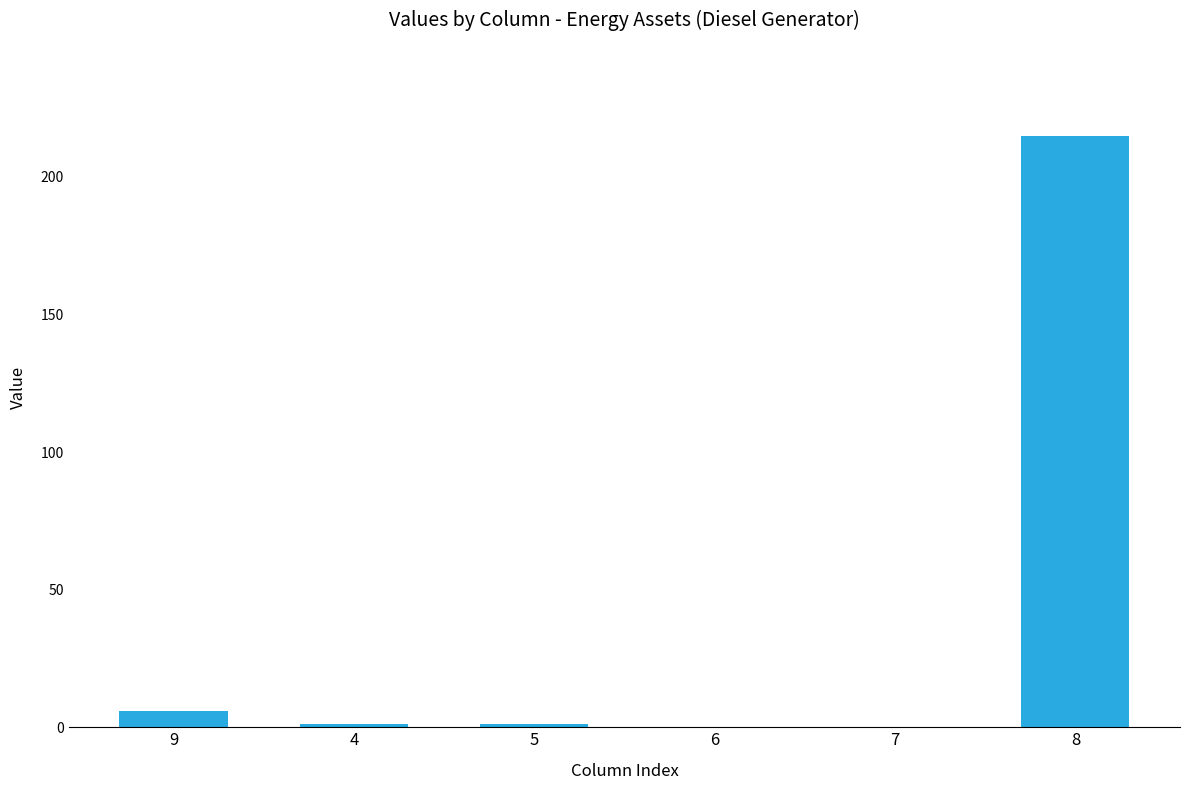

Where is the data nearest to the value 107?

9